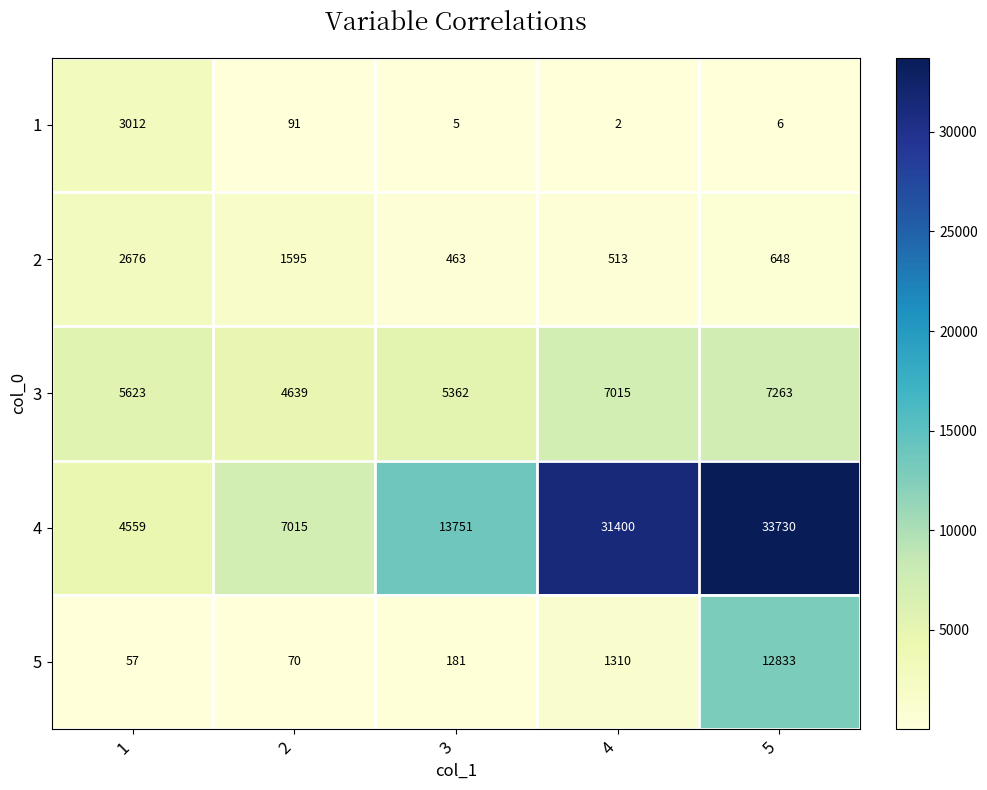

Which series has the widest spread of values?

4